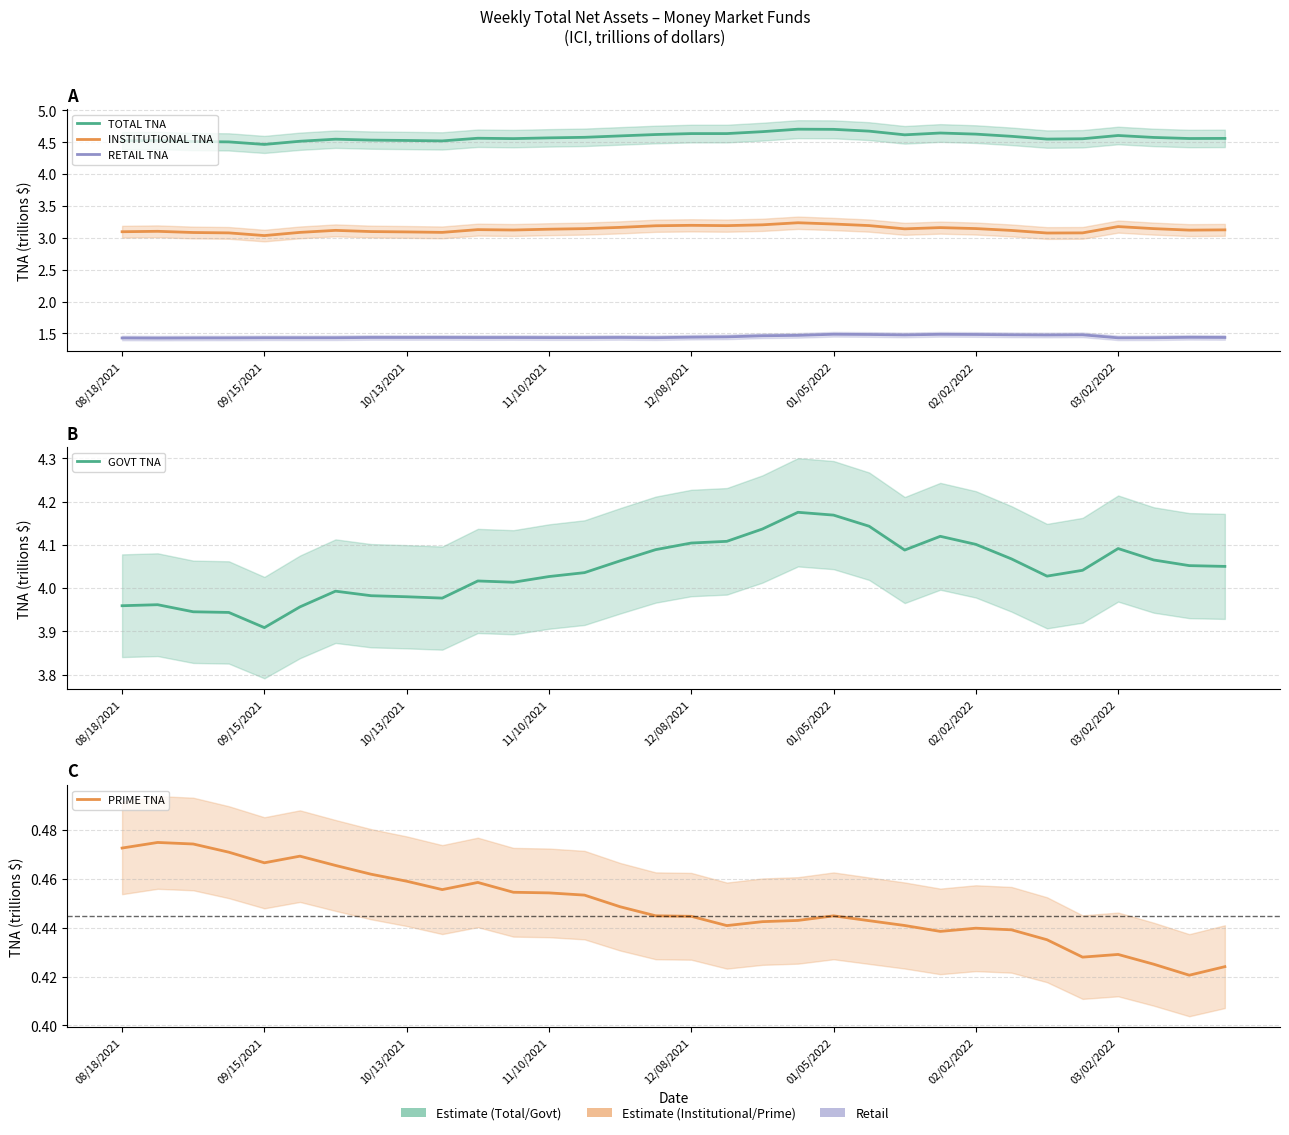

Which category has the highest value across all series?

19